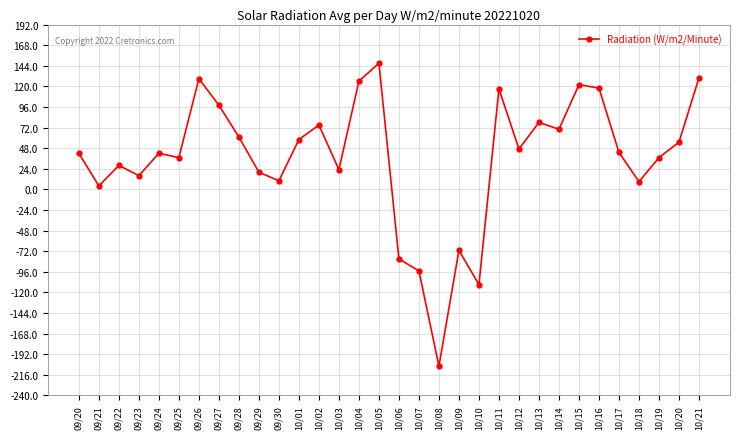

How many interior local peaks (higher than both neighbors) does the data have?

9